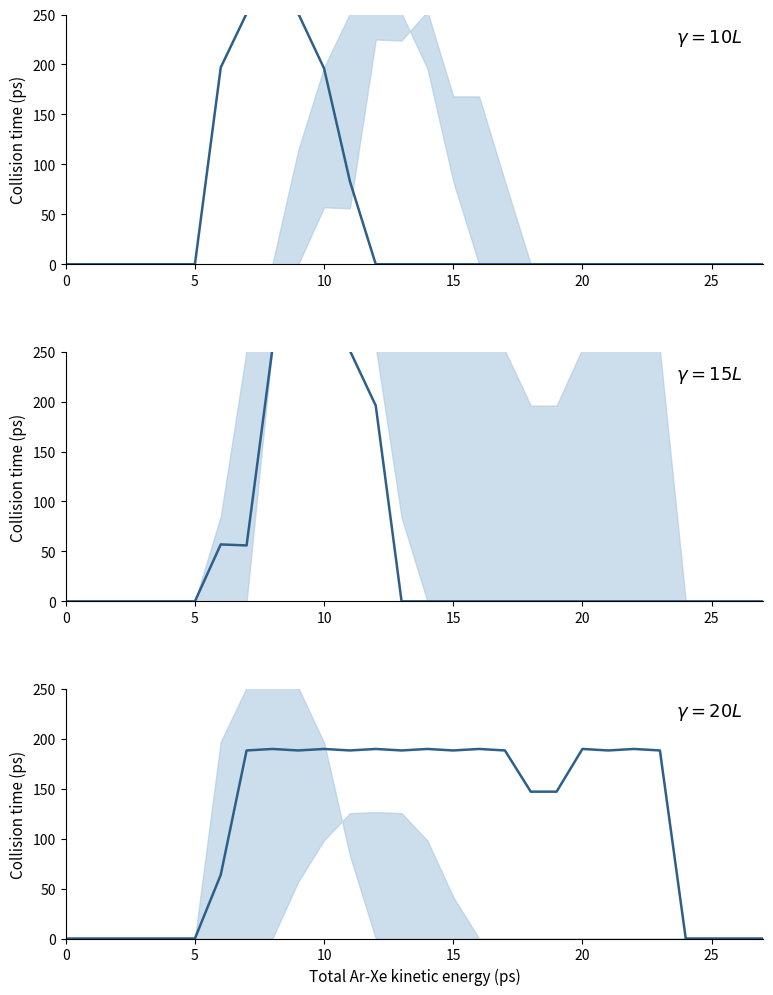

Reading left to right, list all the values displayed in this chart.

col_13: 0=0.0	1=0.0	2=0.0	3=0.0	4=0.0	5=0.0	6=197.0	7=251.0	8=253.0	9=251.0	10=196.0	11=83.0	12=0.0	13=0.0	14=0.0	15=0.0	16=0.0	17=0.0	18=0.0	19=0.0	20=0.0	21=0.0	22=0.0	23=0.0	24=0.0	25=0.0	26=0.0	27=0.0
col_11: 0=0.0	1=0.0	2=0.0	3=0.0	4=0.0	5=0.0	6=57.0	7=56.0	8=253.0	9=251.0	10=253.0	11=251.0	12=196.0	13=0.0	14=0.0	15=0.0	16=0.0	17=0.0	18=0.0	19=0.0	20=0.0	21=0.0	22=0.0	23=0.0	24=0.0	25=0.0	26=0.0	27=0.0
col_17: 0=0.0	1=0.0	2=0.0	3=0.0	4=0.0	5=0.0	6=63.8	7=188.2	8=189.8	9=188.2	10=189.8	11=188.2	12=189.8	13=188.2	14=189.8	15=188.2	16=189.8	17=188.2	18=147.0	19=147.0	20=189.8	21=188.2	22=189.8	23=188.2	24=0.0	25=0.0	26=0.0	27=0.0